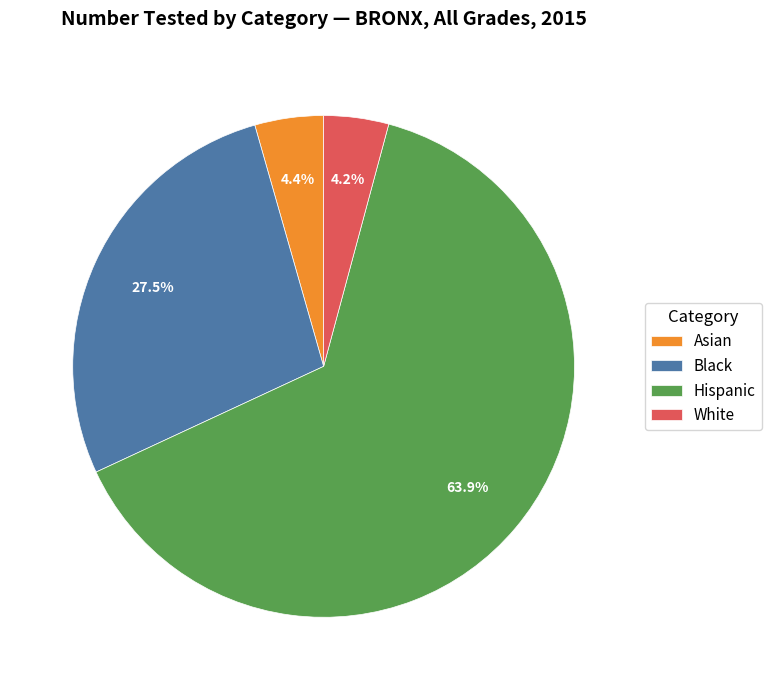

Which slice is the largest?

Hispanic